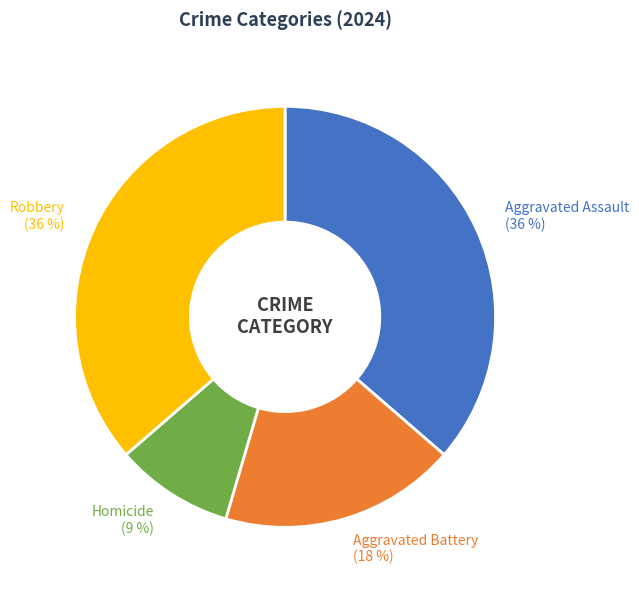

How many slices are in this pie chart?

4